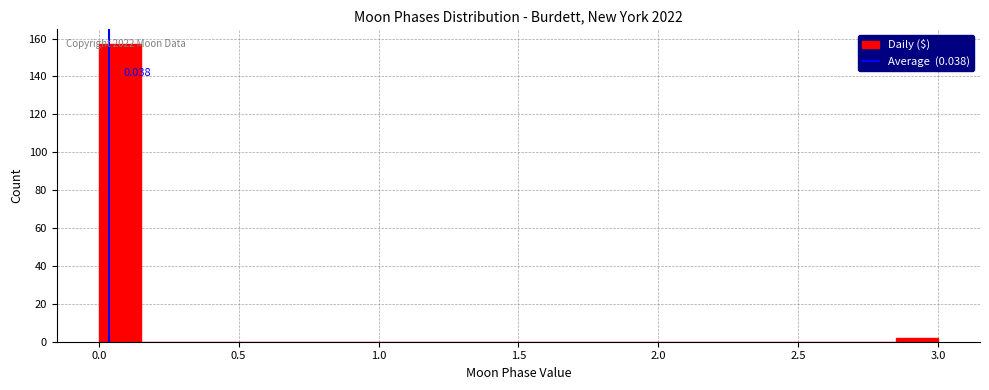

Read against the x-axis, roughly where is the centre of the tallest bar?

0.10